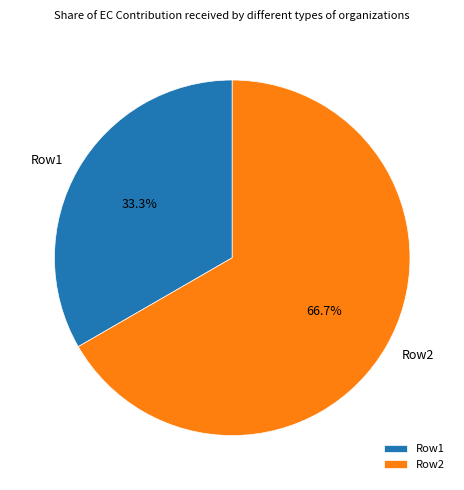

How many slices are in this pie chart?

2